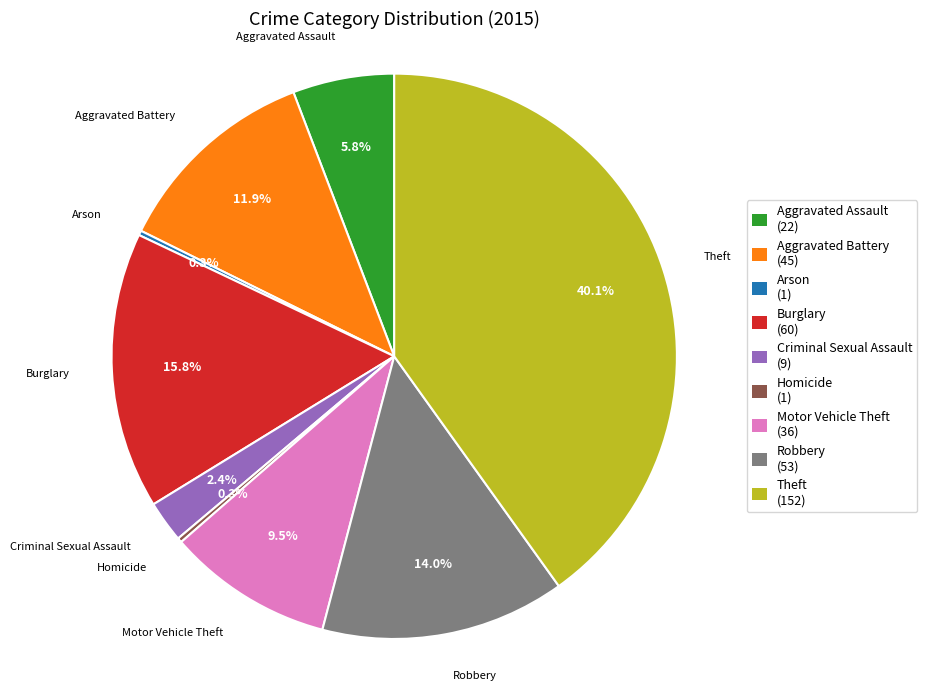

What percentage is the Aggravated Battery slice, to the nearest percent?

12%